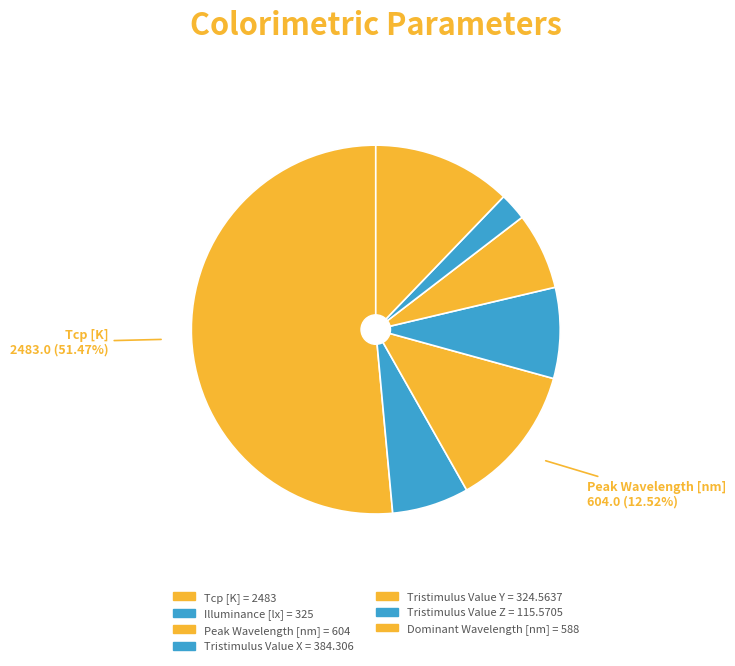

Count the number of slices in the pie.

7